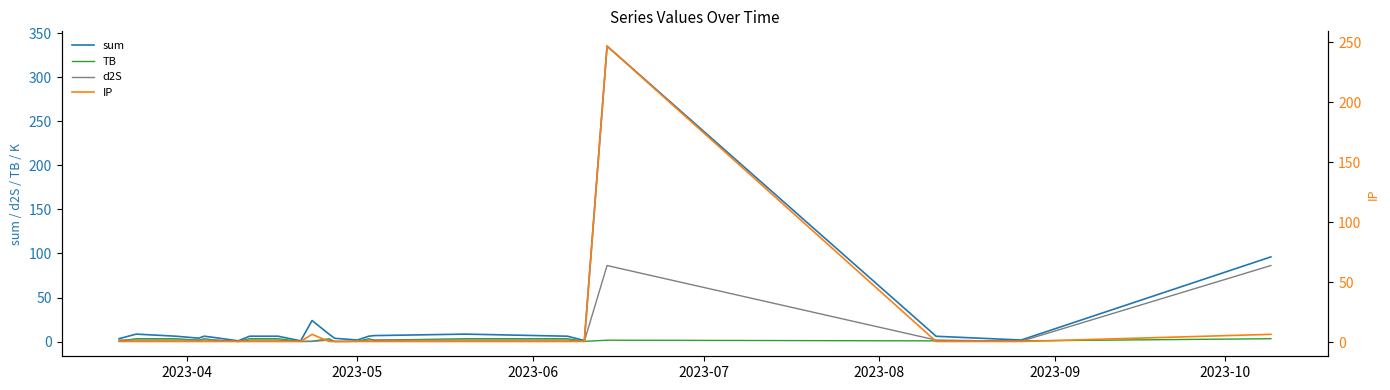

Which series has the widest spread of values?

sum